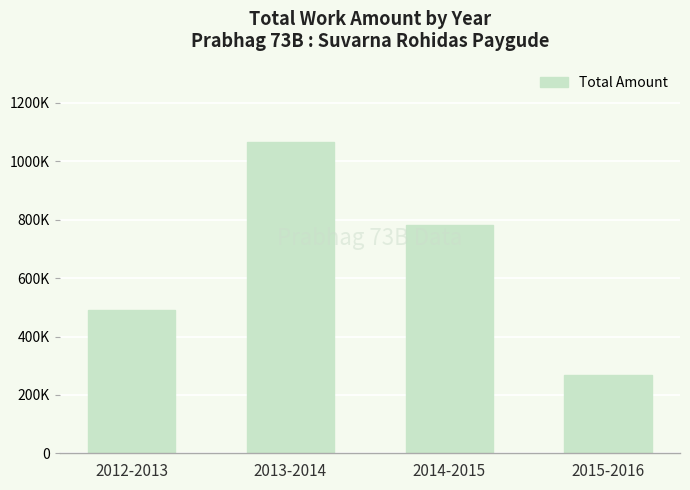

Rank the categories by value from highest to lowest.

2013-2014, 2014-2015, 2012-2013, 2015-2016